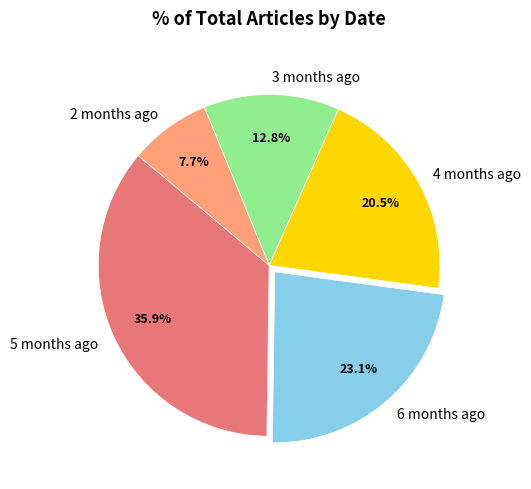

To the nearest percent, what is the difference between the 3 months ago and 4 months ago slice percentages?

8%